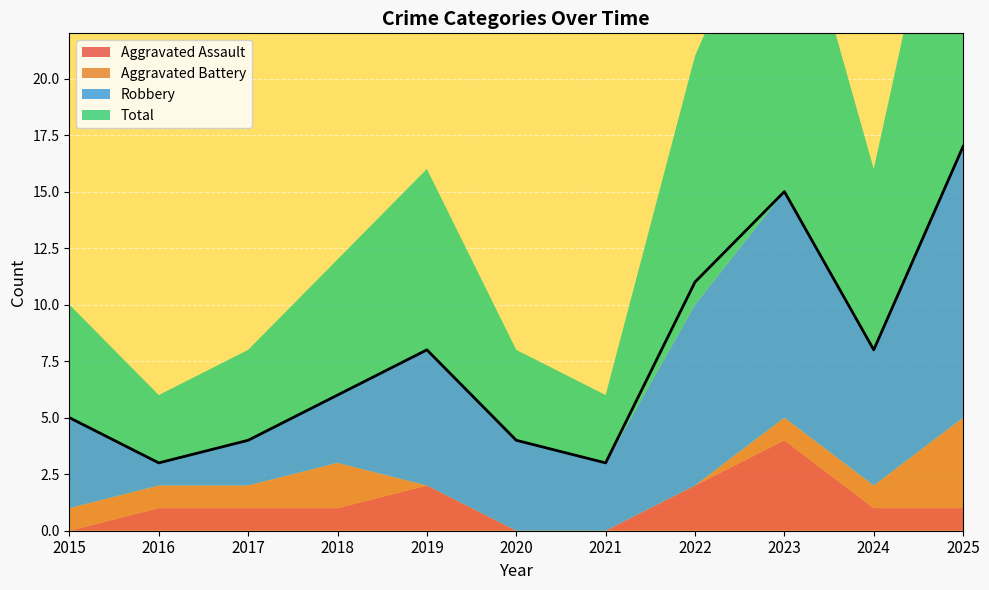

Which series has the largest range (max minus min)?

Total